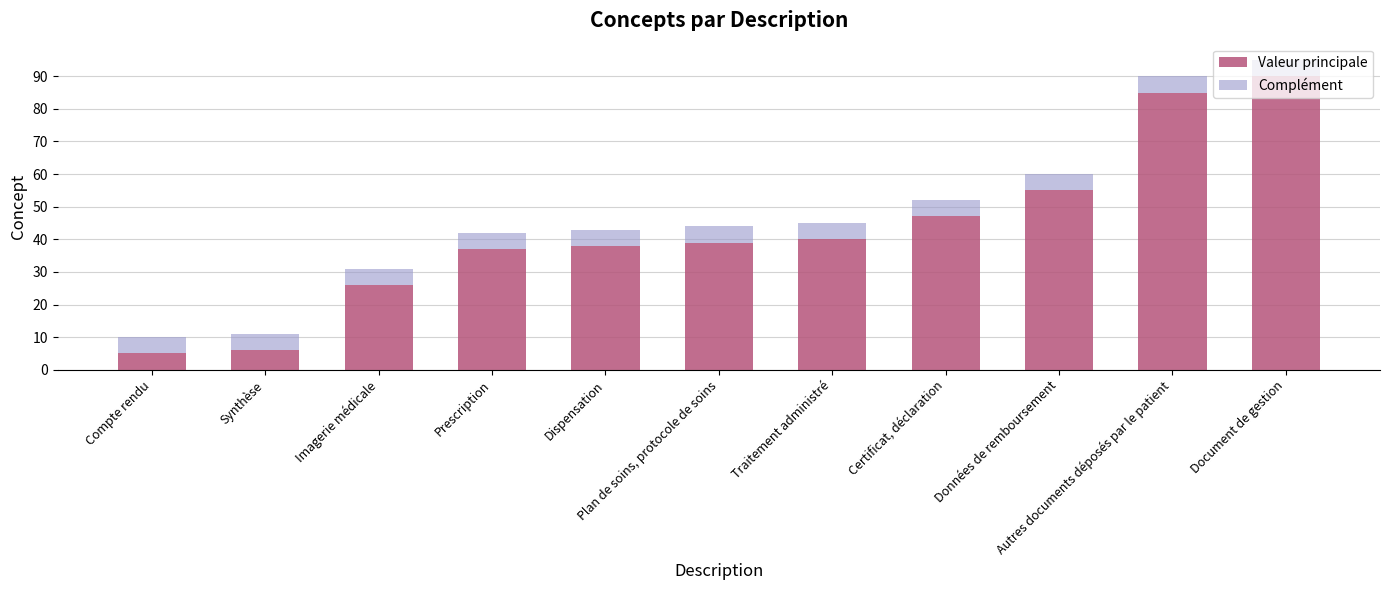

Are the bars horizontal?

No